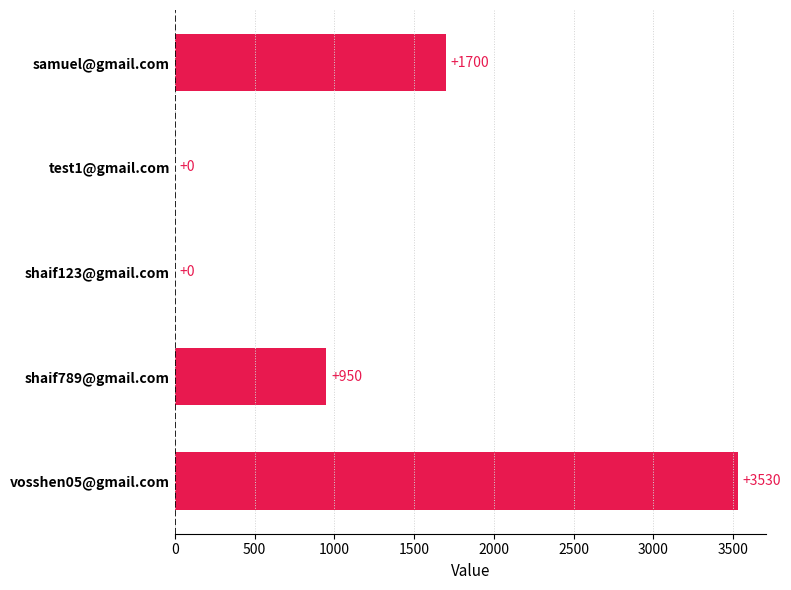

At which category does the chart reach its peak across all series?

vosshen05@gmail.com